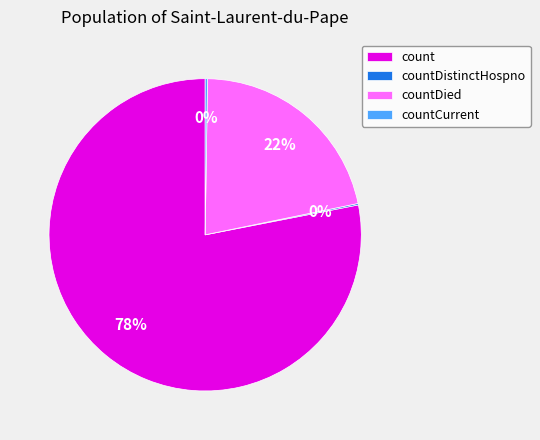

Between count and countDied, which is larger?

count